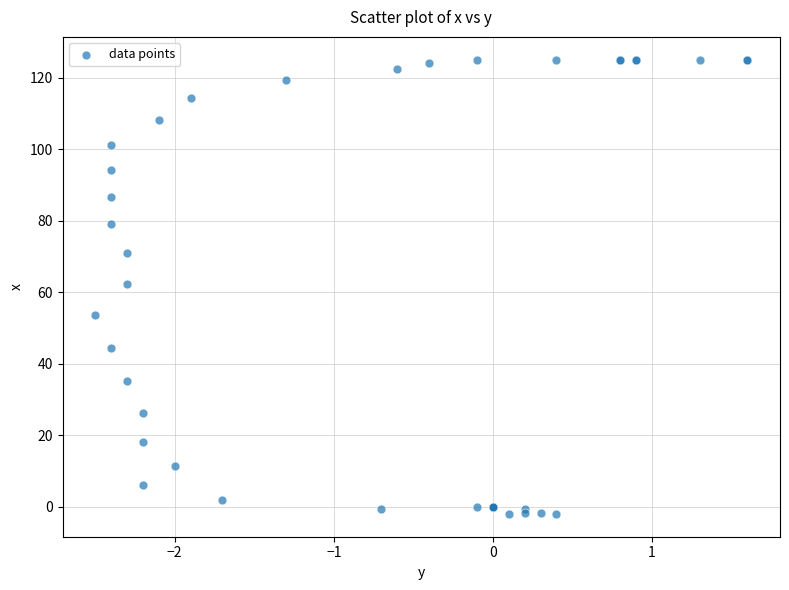

What Y value in the scatter plot is closest to 61?

62.4